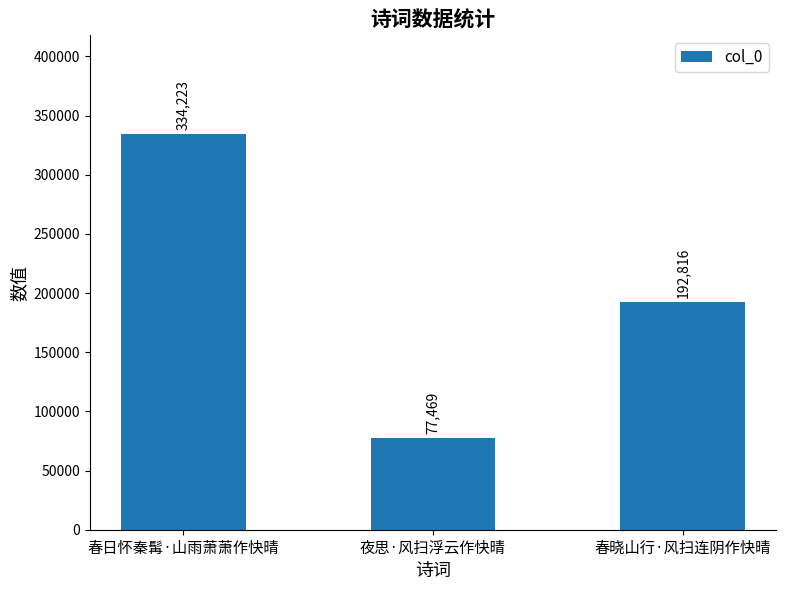

How many data points does each series have?

3